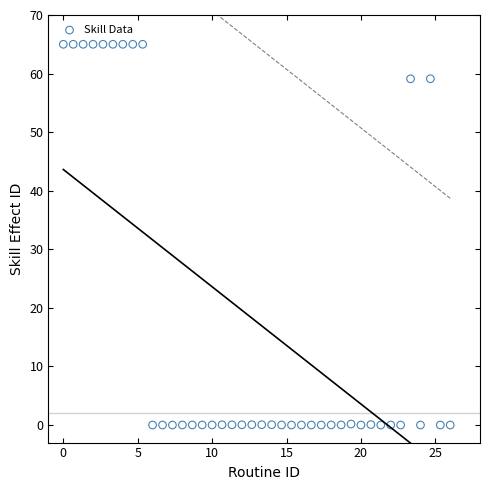

What is the range of Y values (max minus min)?

65.0